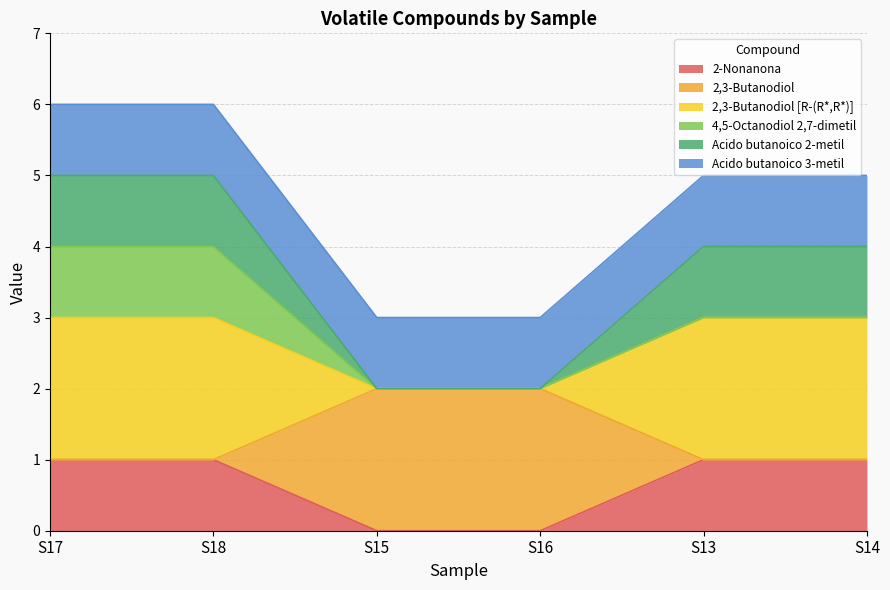

Which category has the lowest value in the 2,3-Butanodiol series?

S17